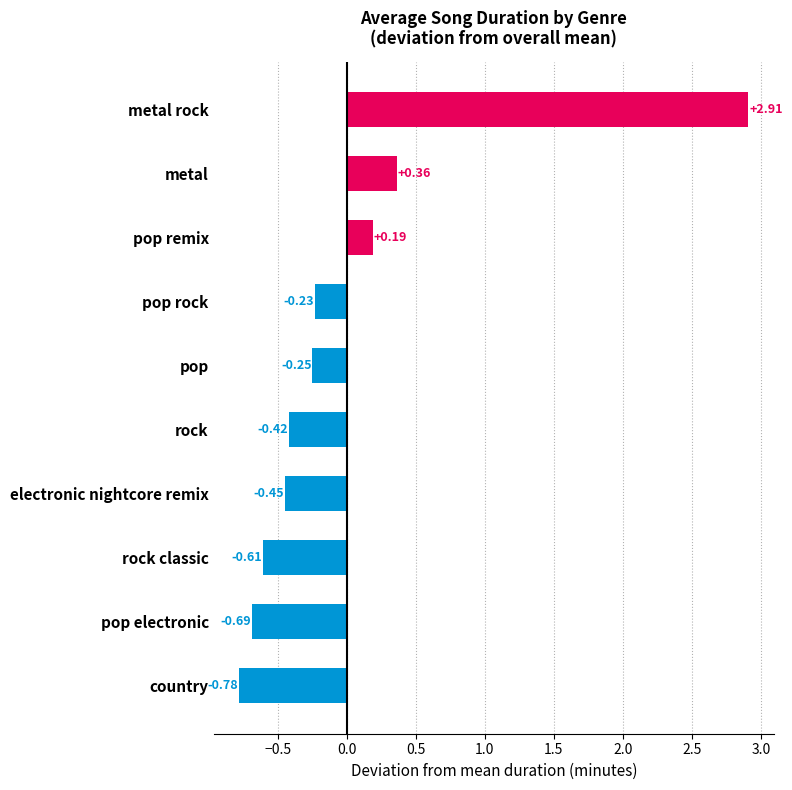

At which category does the chart reach its minimum across all series?

country